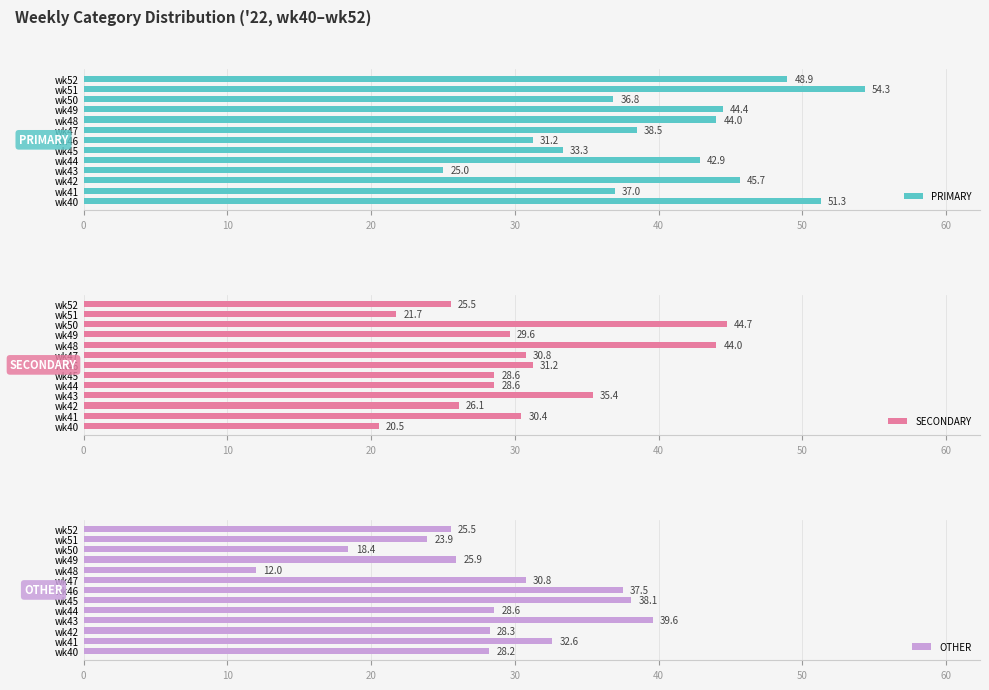

How many bars are there in each group?

3